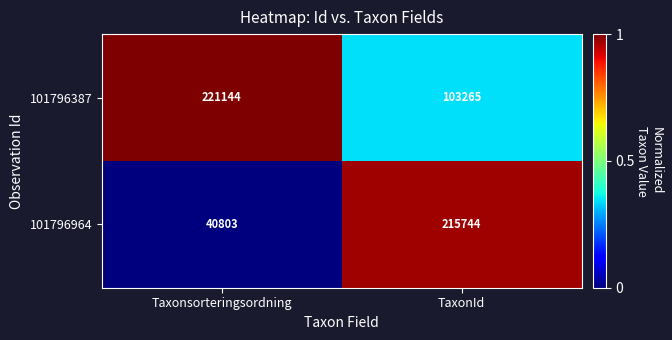

The 101796964 series shows 215744 at TaxonId. True or false?

True